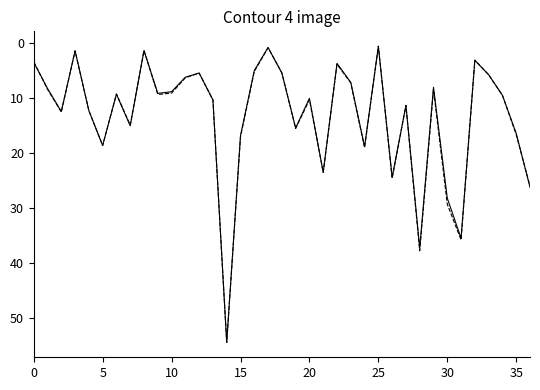

How many lines are shown in the chart?

2